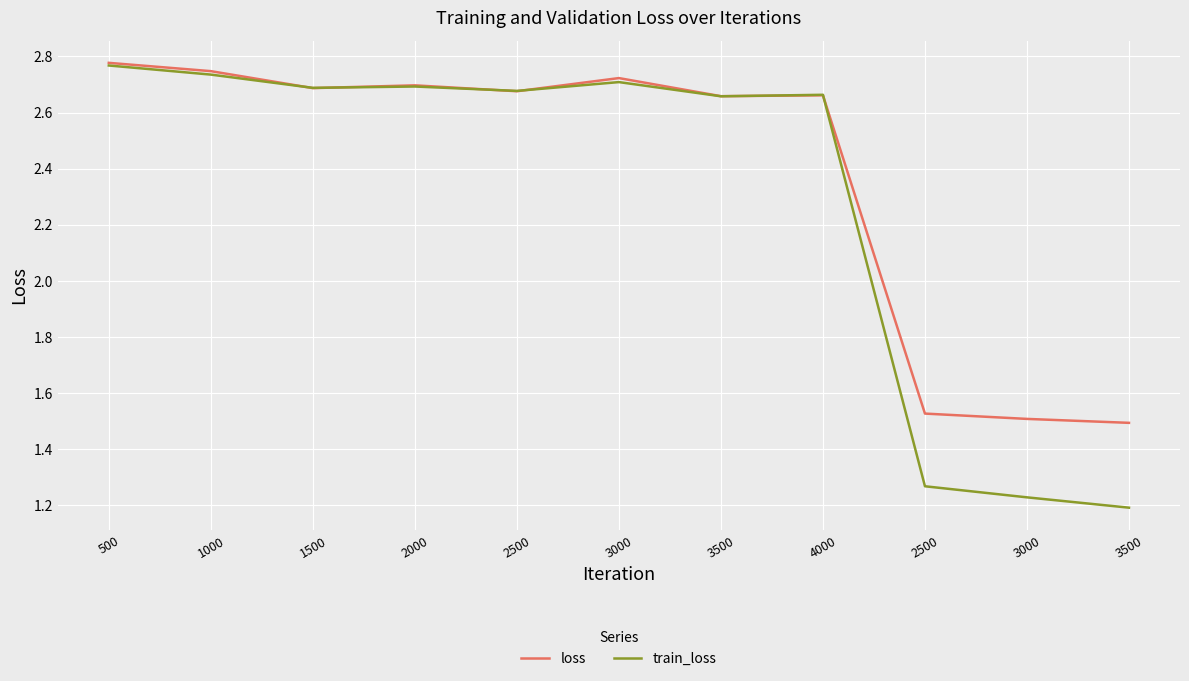

How many train_loss values are between 1 and 2?

3